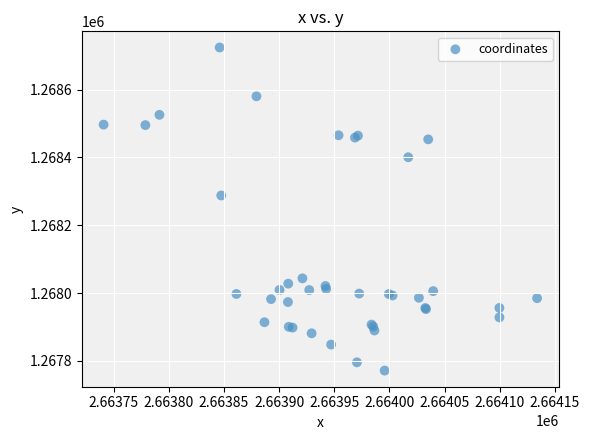

What Y value in the scatter plot is closest to 1268247?

1268287.9